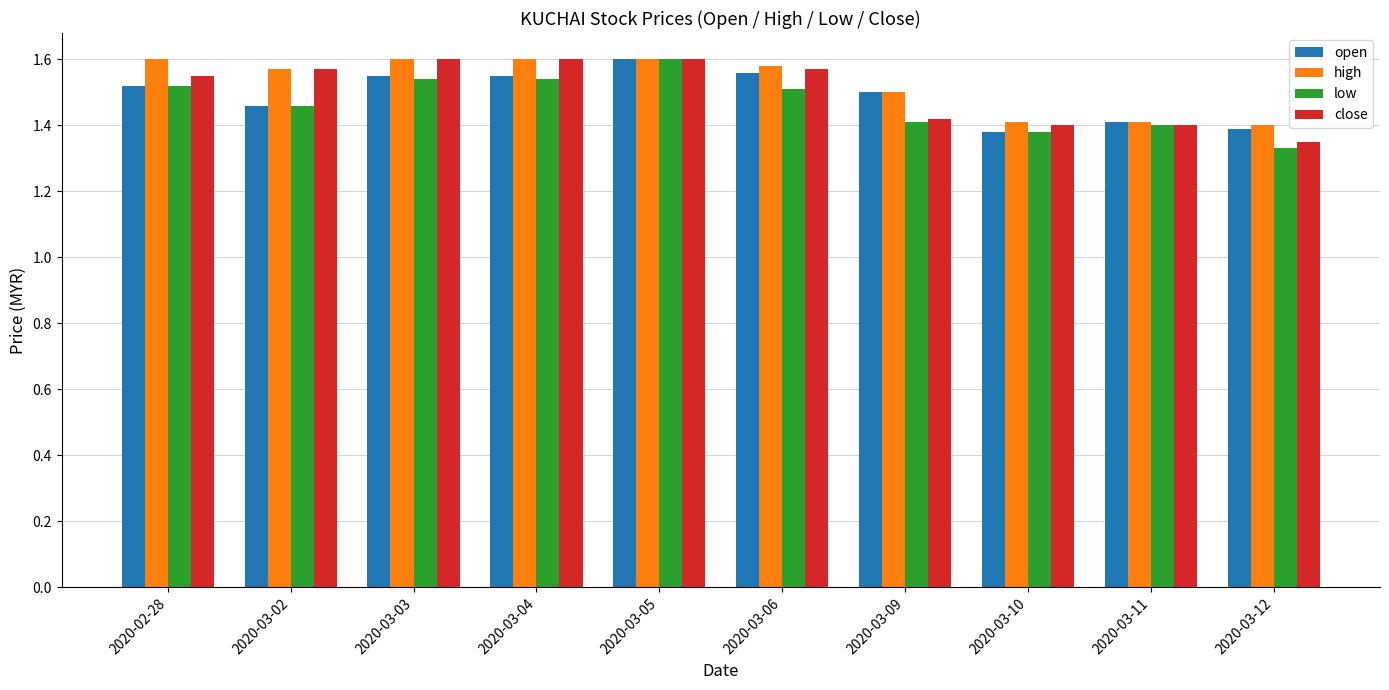

At how many categories does at least one series exceed 1?

10